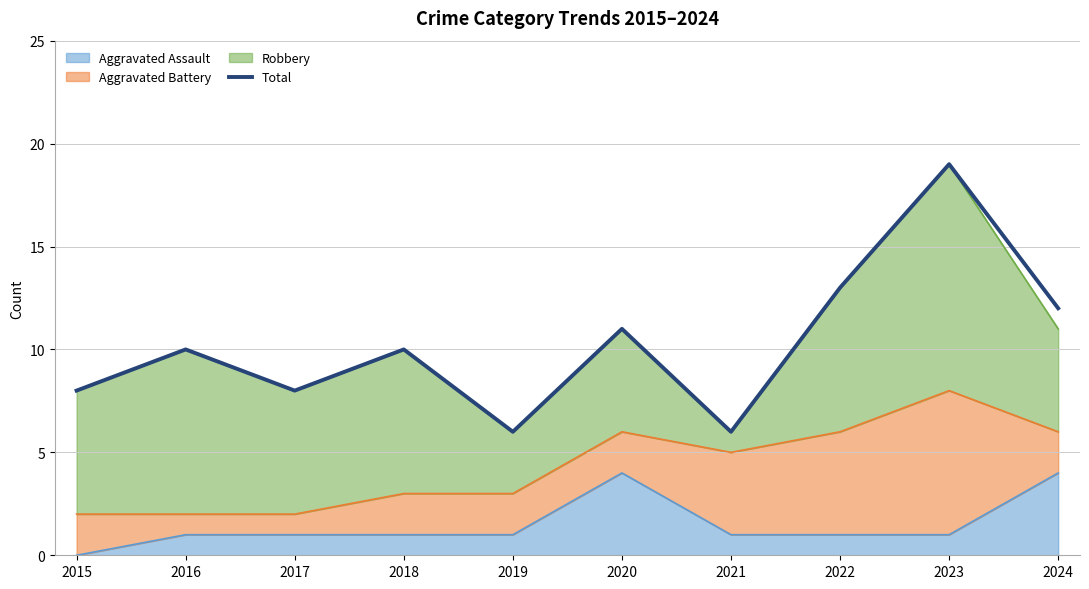

How many data points does each series have?

10